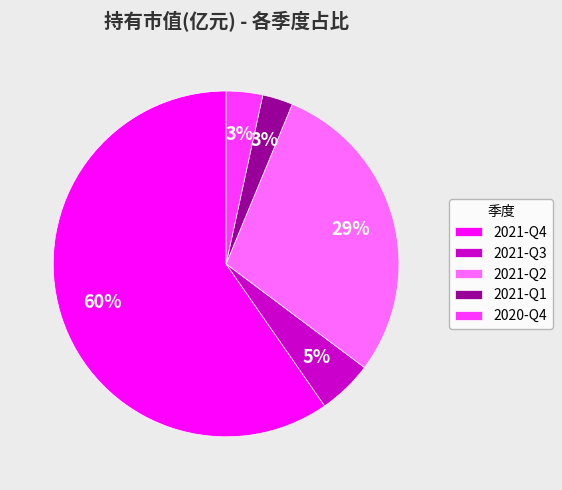

To the nearest percent, what is the average slice percentage?

20%